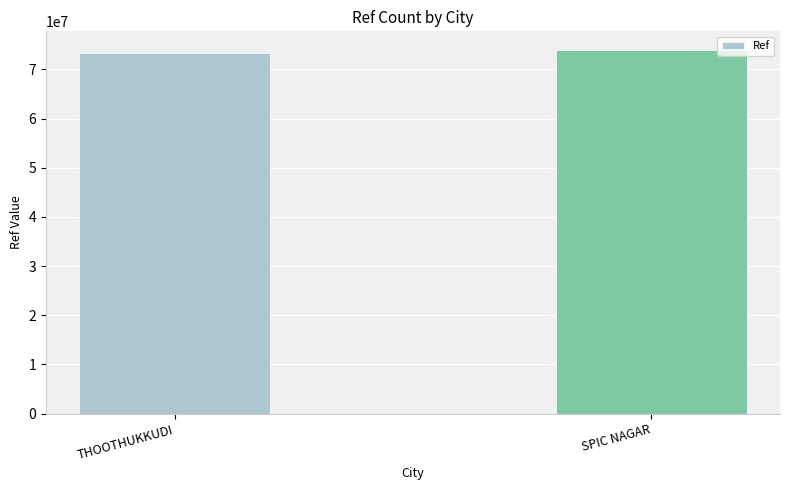

What is the label of the 2nd bar from the right?

THOOTHUKKUDI